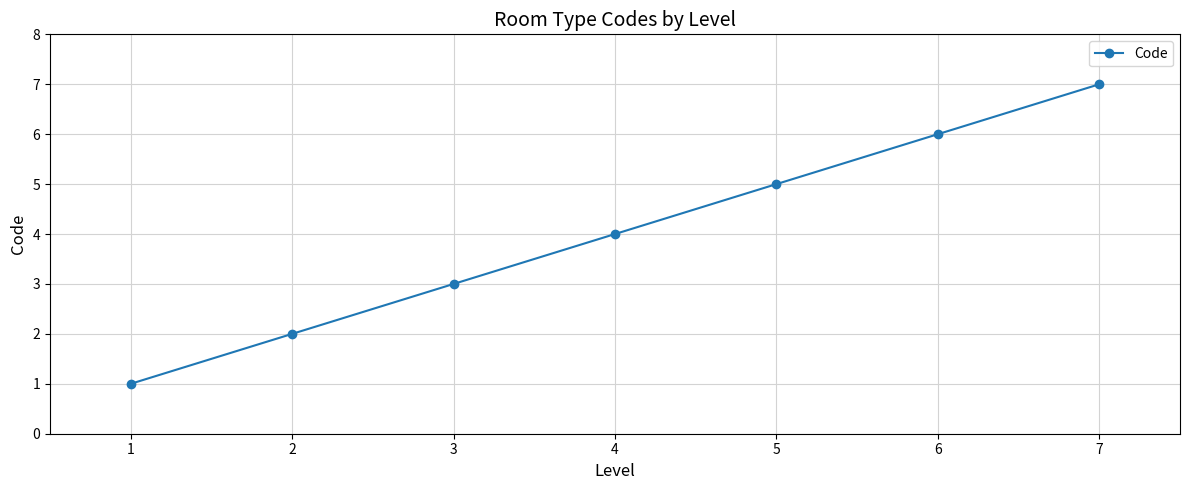

True or false: the data shows 3 at 4.

False